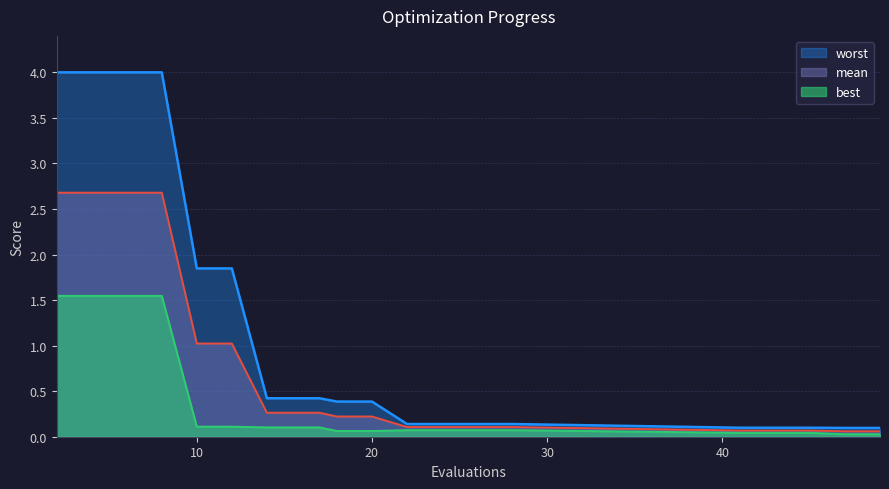

Is it true that best equals 1.5 at 2?

True